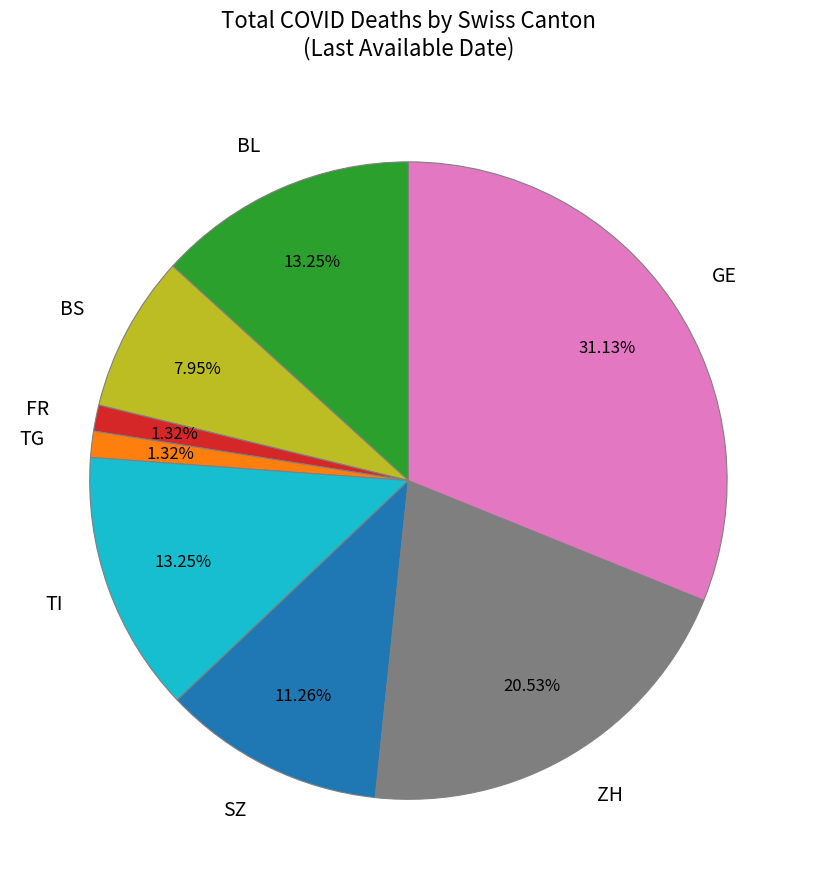

Which has a higher value, FR or ZH?

ZH